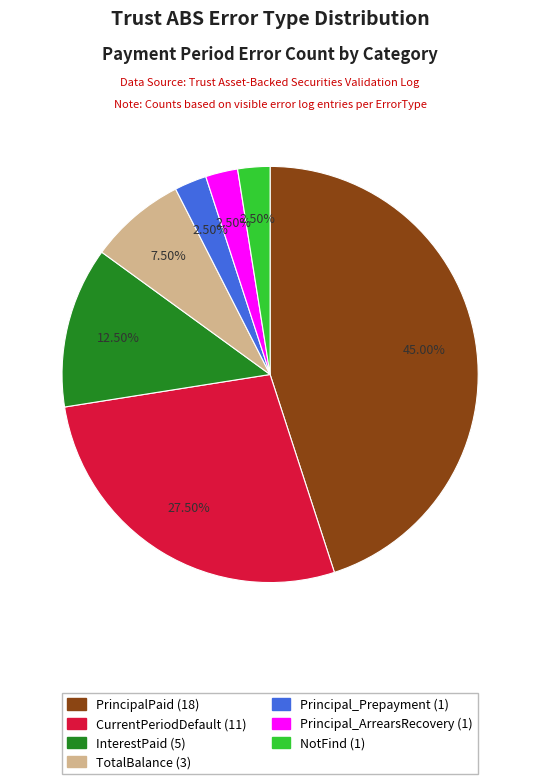

How much of the chart is everything except InterestPaid?

87.5%